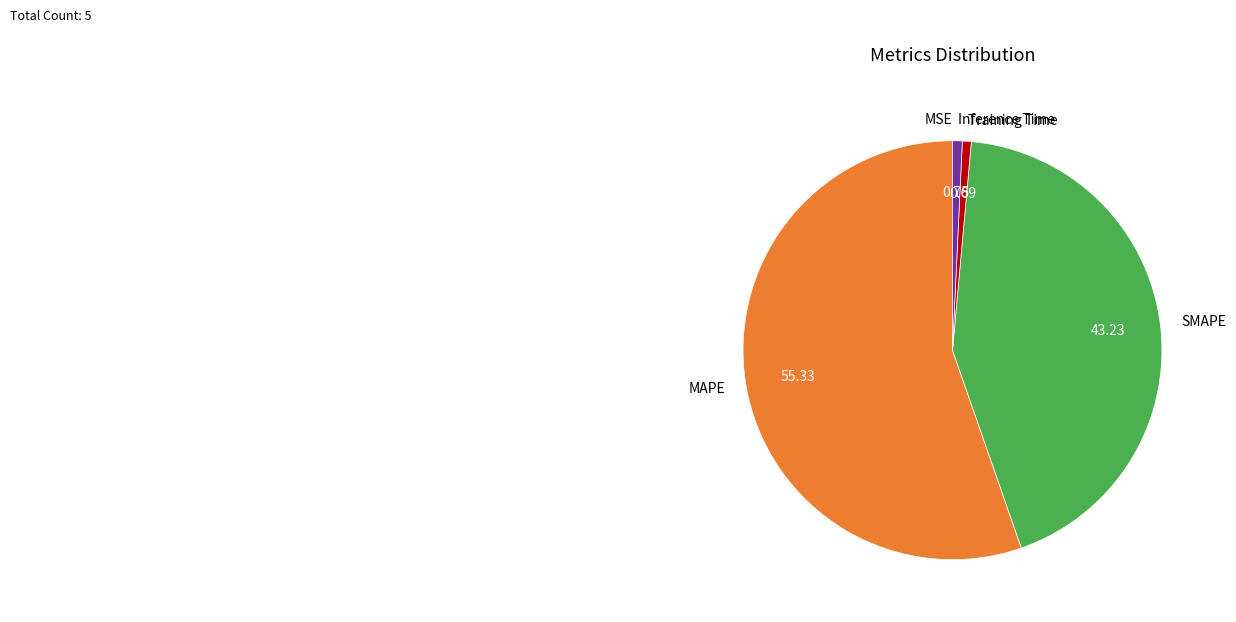

Between SMAPE and MAPE, which is larger?

MAPE